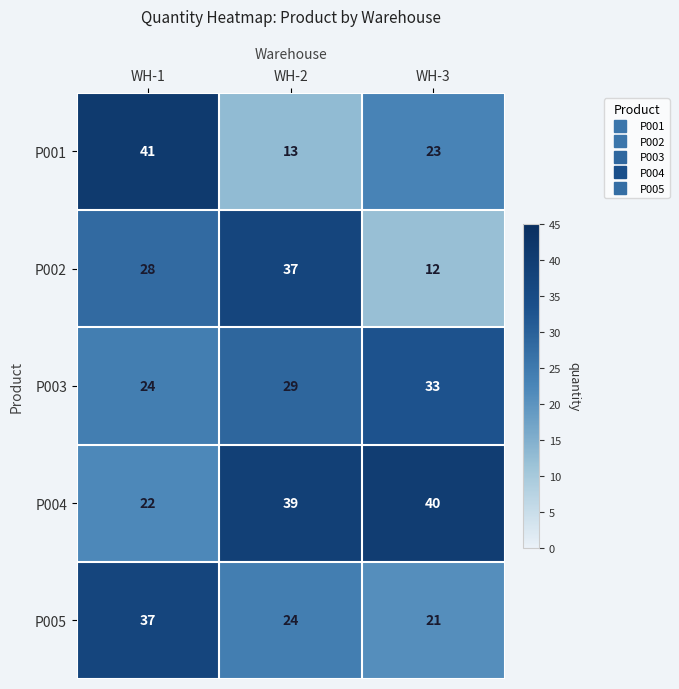

Where is P005 nearest to the value 29?

WH-2